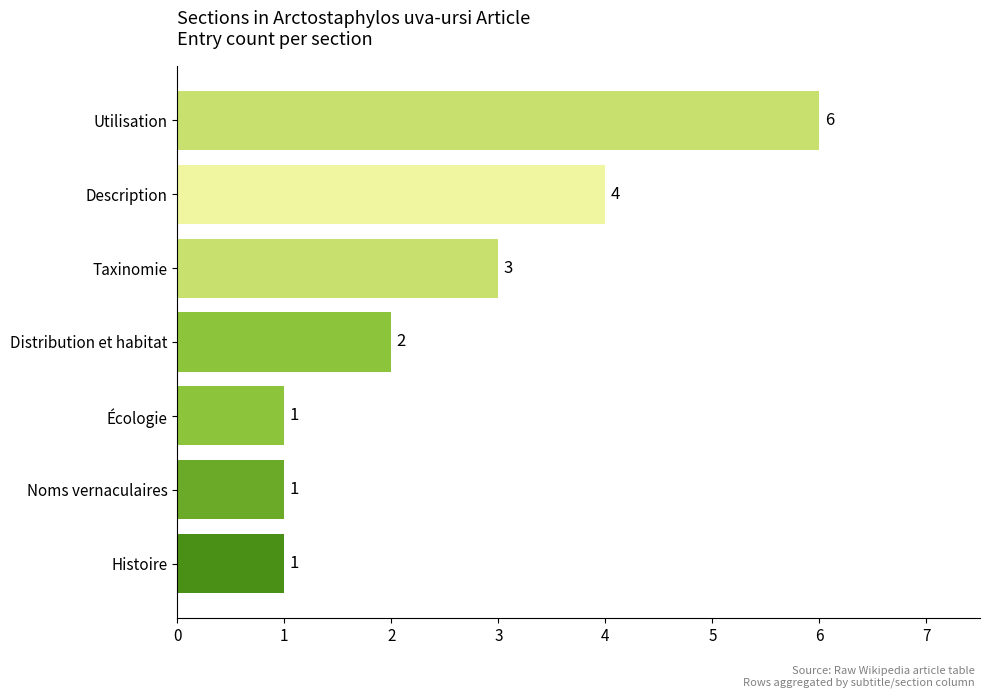

What is the sum of all values?

18